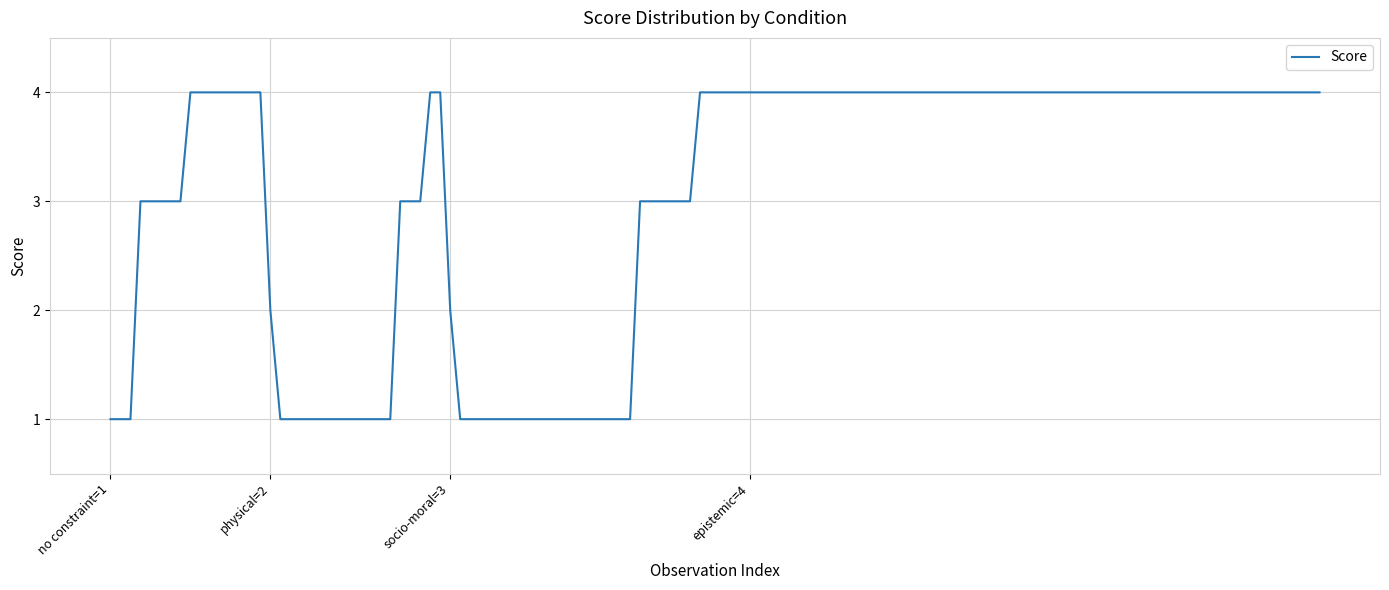

What is the maximum value shown in the chart?

4